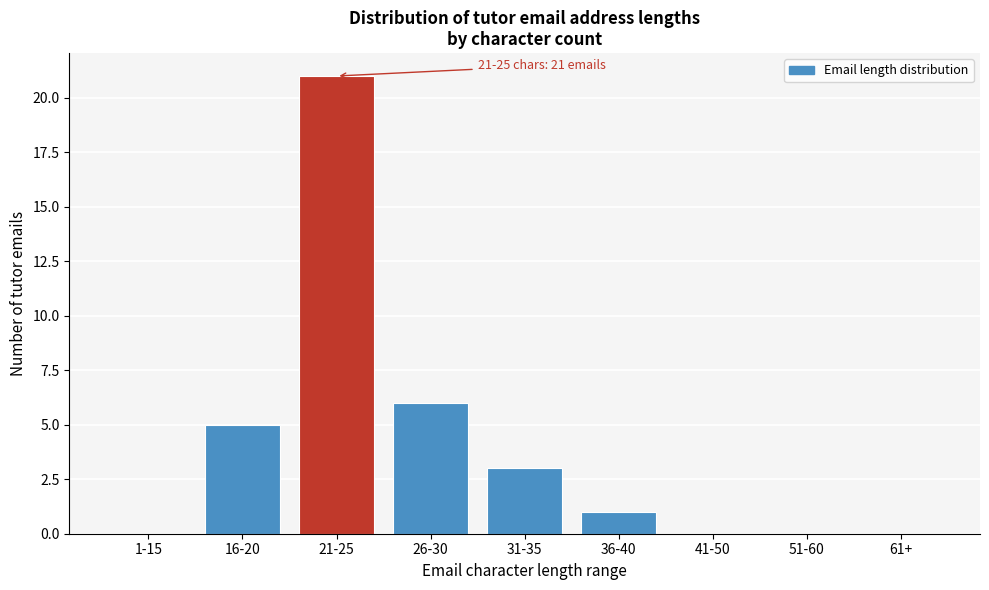

Reading left to right, extract all data points from this chart.

1-15=0	16-20=5	21-25=21	26-30=6	31-35=3	36-40=1	41-50=0	51-60=0	61+=0